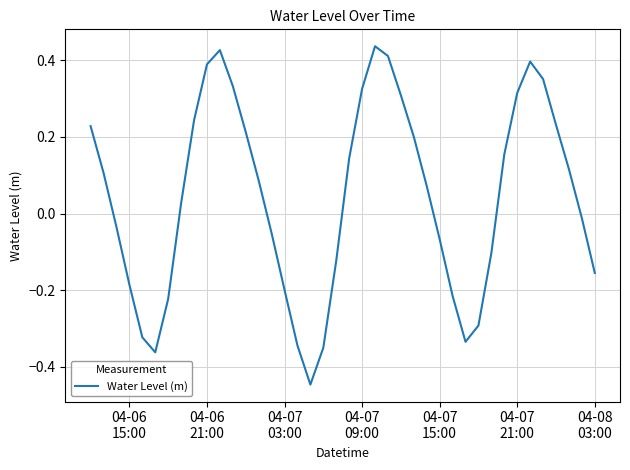

How many lines are shown in the chart?

1